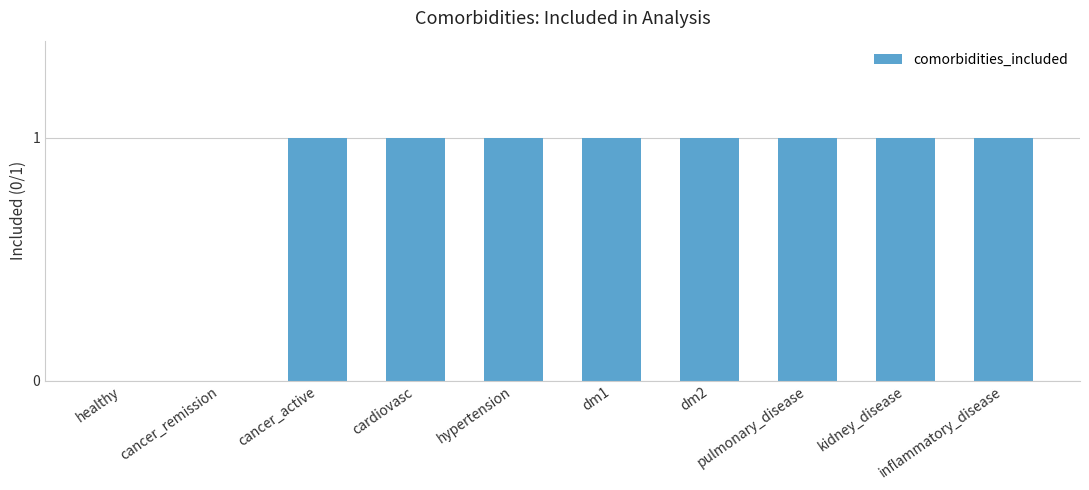

The chart shows a value of 2 at dm1. True or false?

False